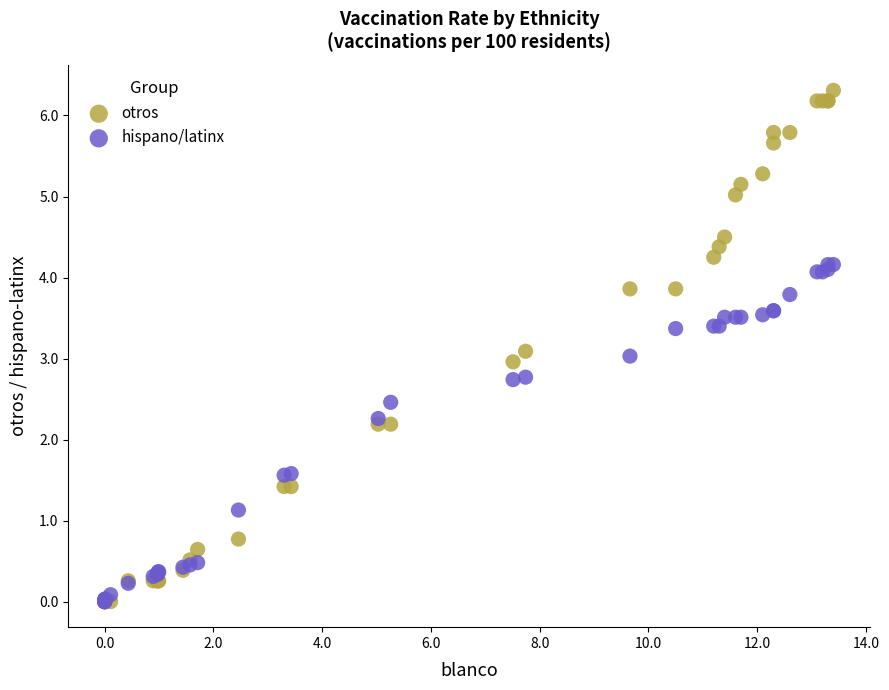

Which series has the widest spread of Y values?

otros